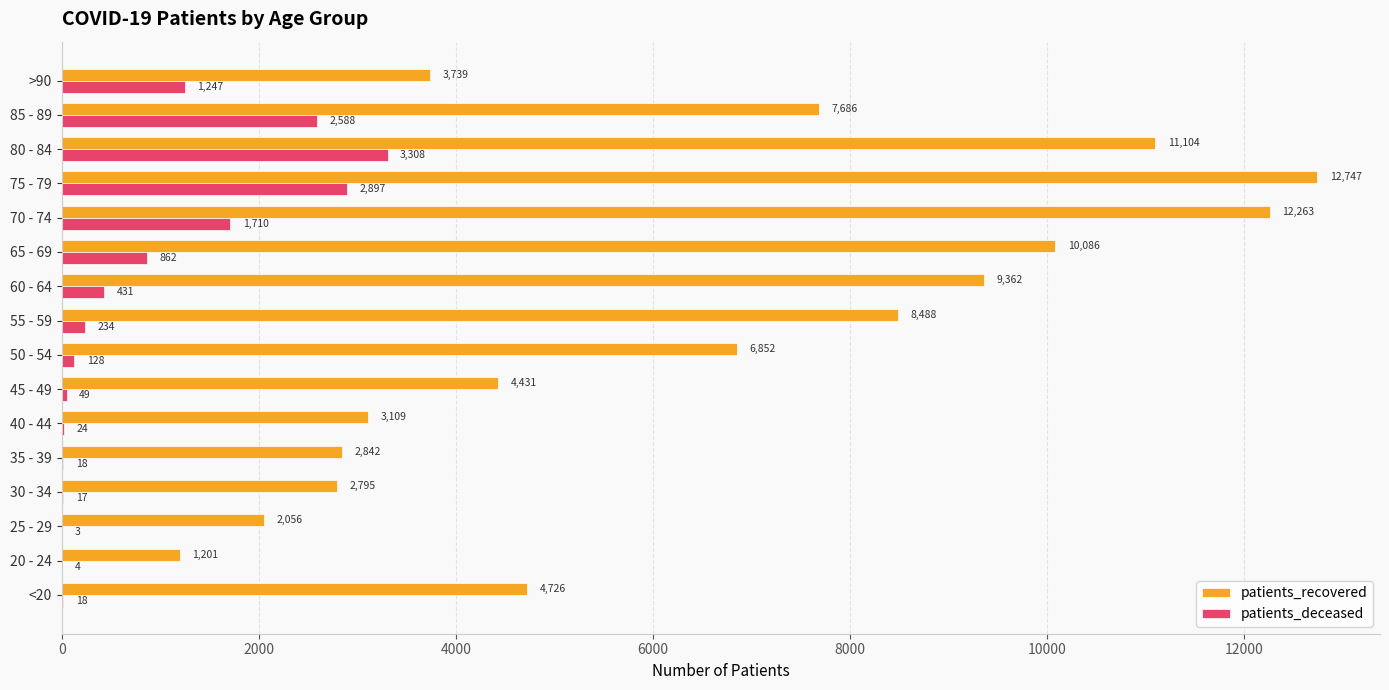

The value of patients_deceased at 35 - 39 is 18. True or false?

True